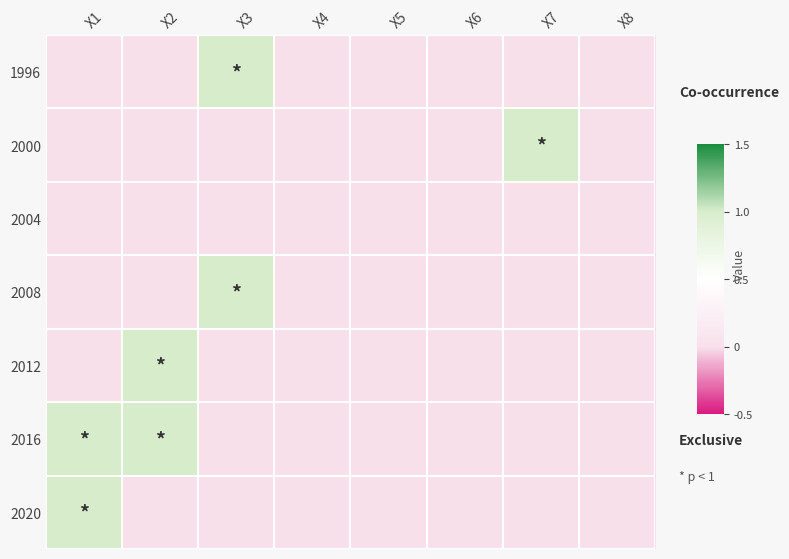

Which label corresponds to the largest value in the chart?

X3